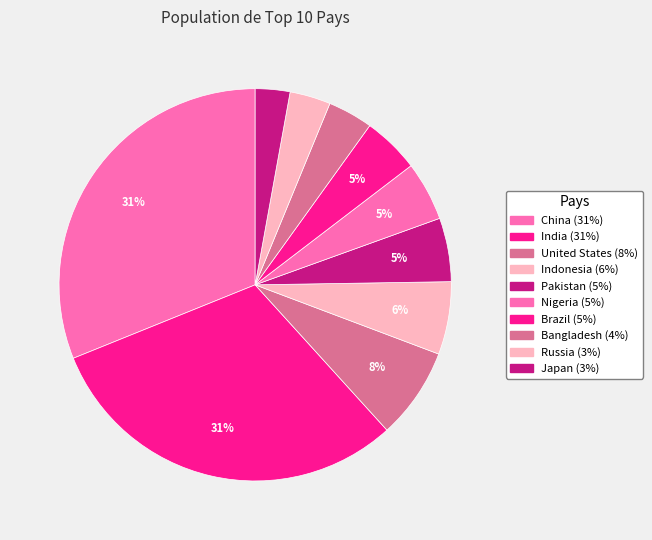

Rank the categories by value from highest to lowest.

China, India, United States, Indonesia, Pakistan, Nigeria, Brazil, Bangladesh, Russia, Japan